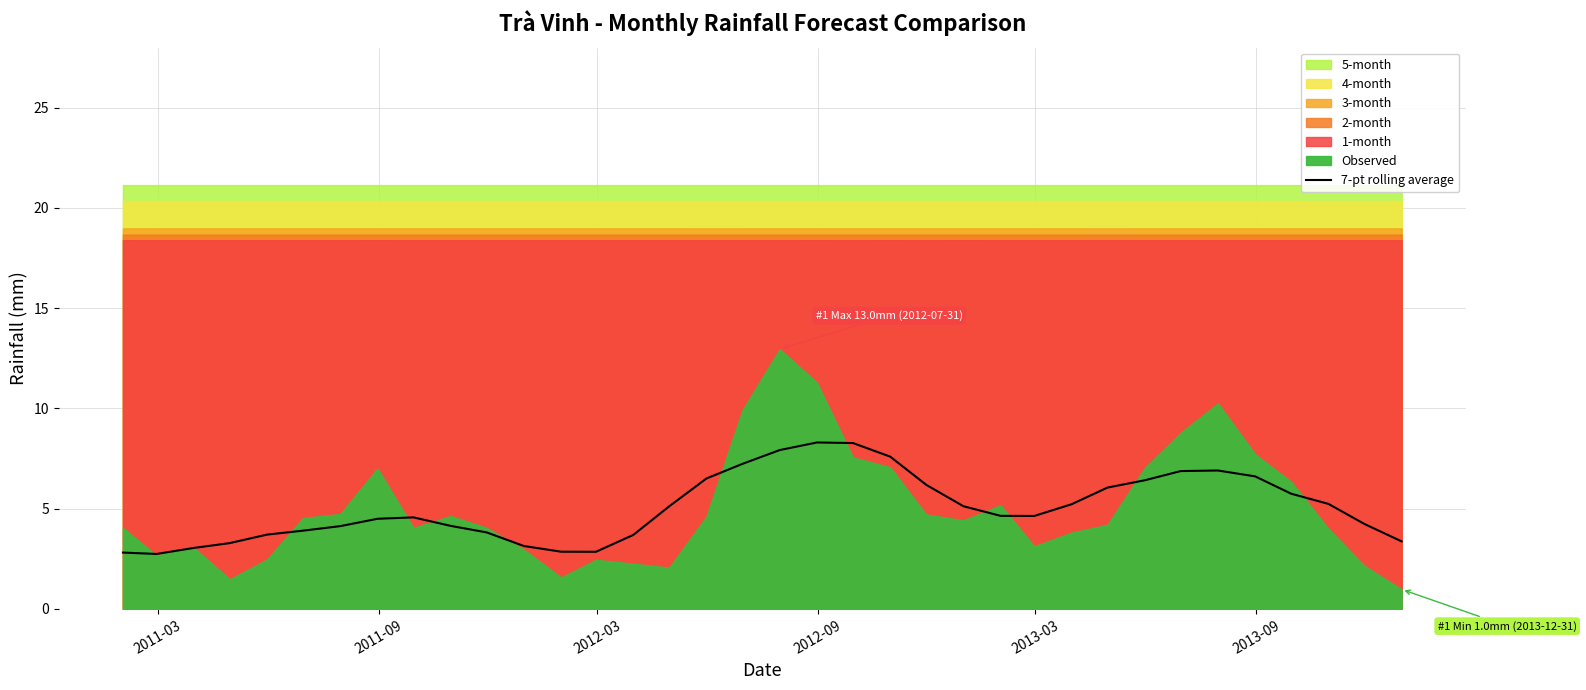

Count the number of categories in the chart.

36